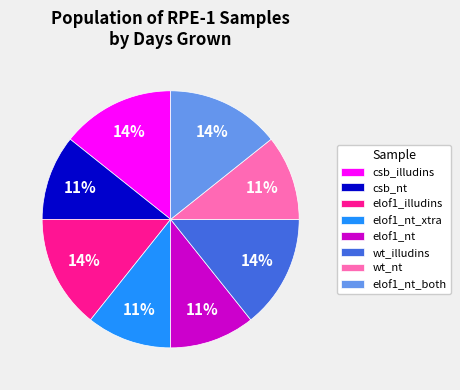

Which has a higher value, csb_illudins or csb_nt?

csb_illudins